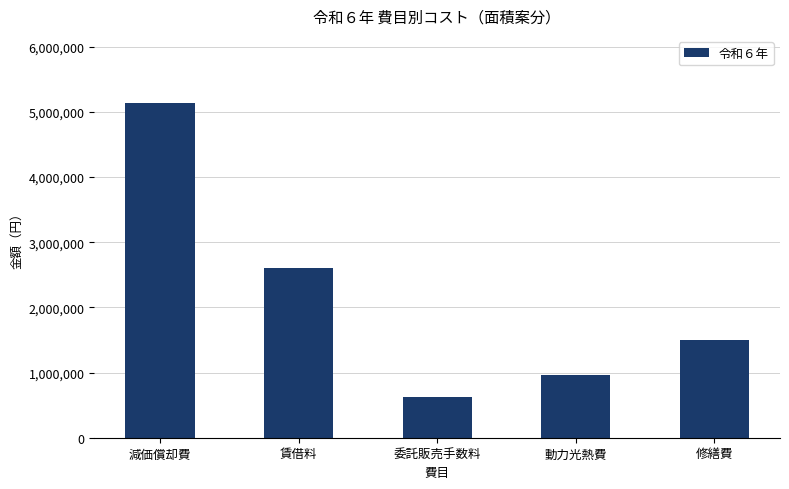

Which has a higher value, 委託販売手数料 or 減価償却費?

減価償却費